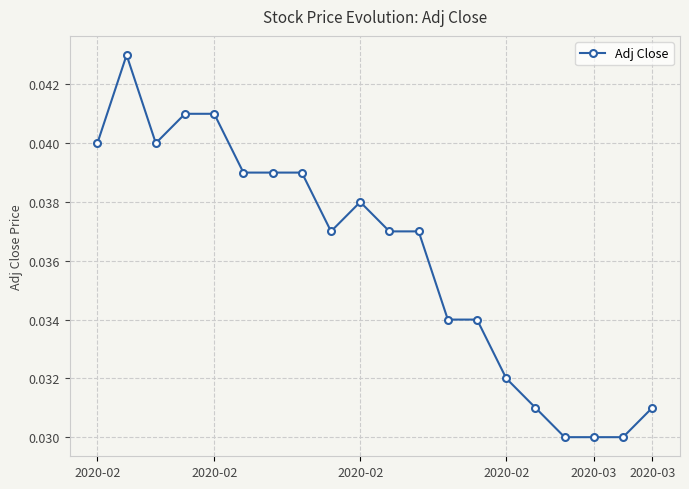

How many values are between 0 and 1?

20